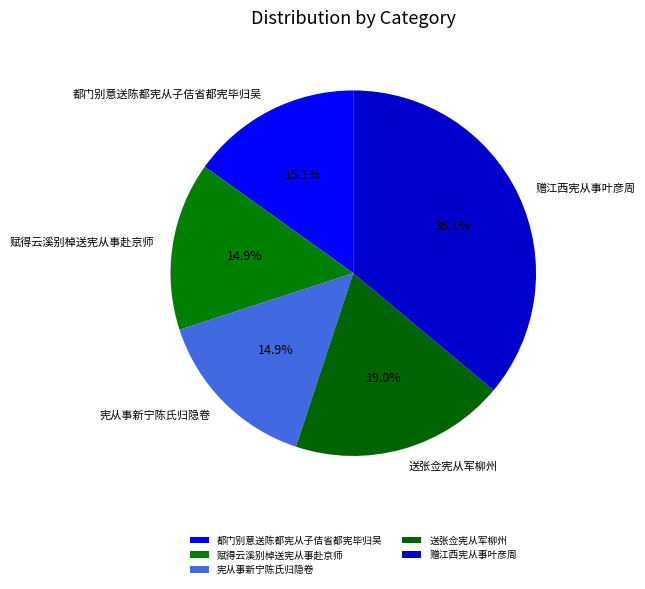

Which has a higher value, 赠江西宪从事叶彦周 or 宪从事新宁陈氏归隐卷?

赠江西宪从事叶彦周